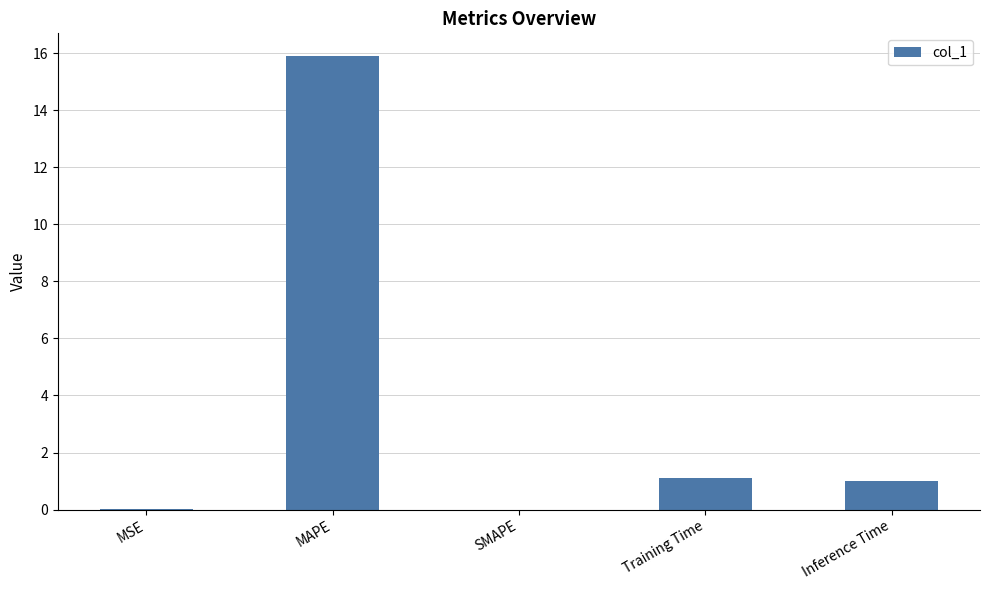

Are the bars horizontal?

No